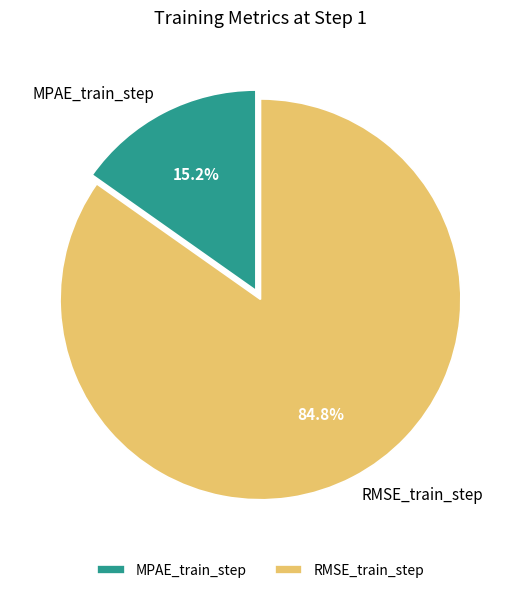

To the nearest percent, what is the difference between the RMSE_train_step and MPAE_train_step slice percentages?

70%